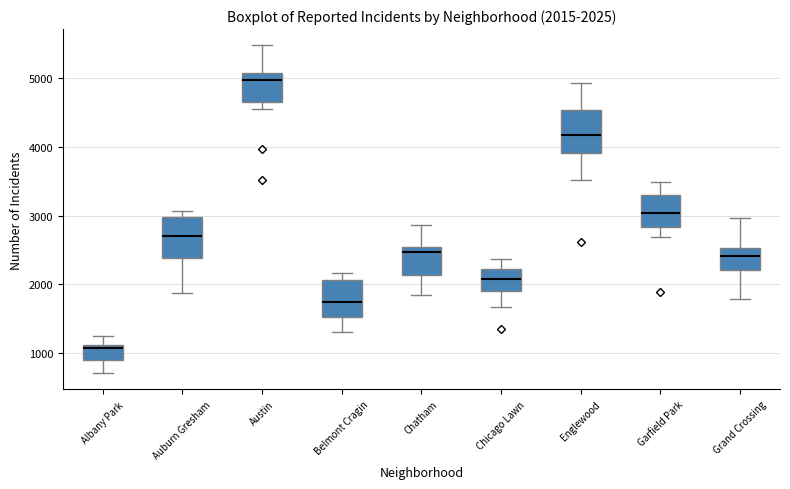

Which box has the highest median line?

Austin